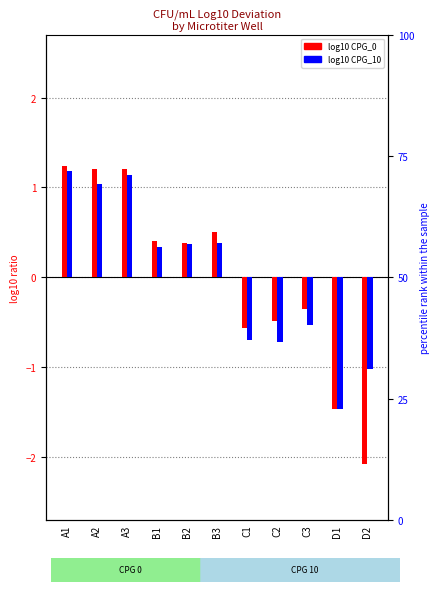

Which category has the highest value in the log10 CPG_10 series?

A1